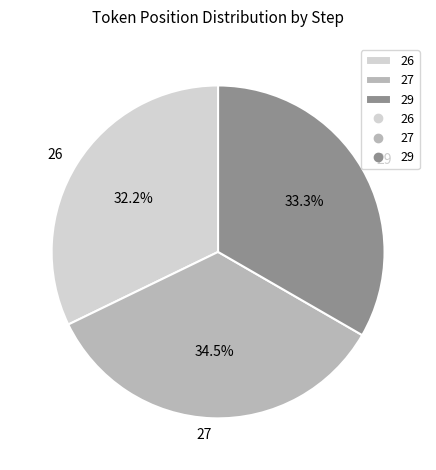

To the nearest percent, what is the difference between the largest and smallest slice percentages?

2%